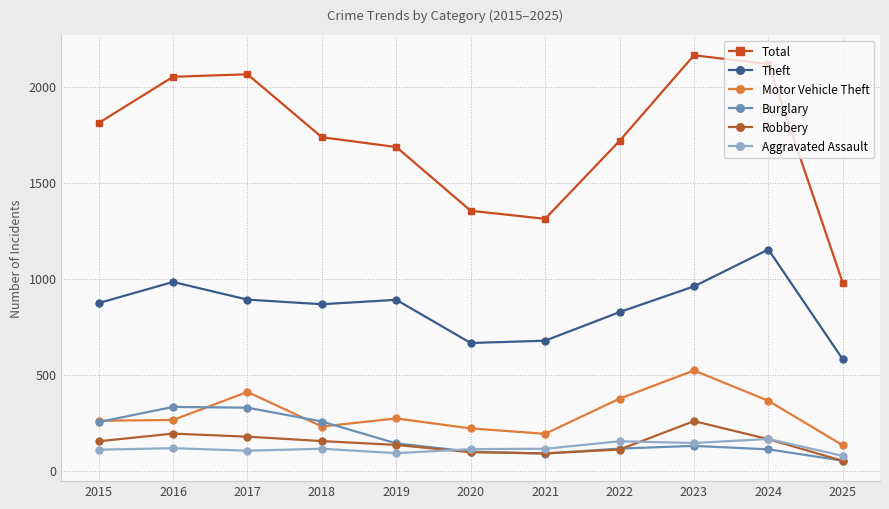

What is the difference between the highest and lowest values at 2019?

1595